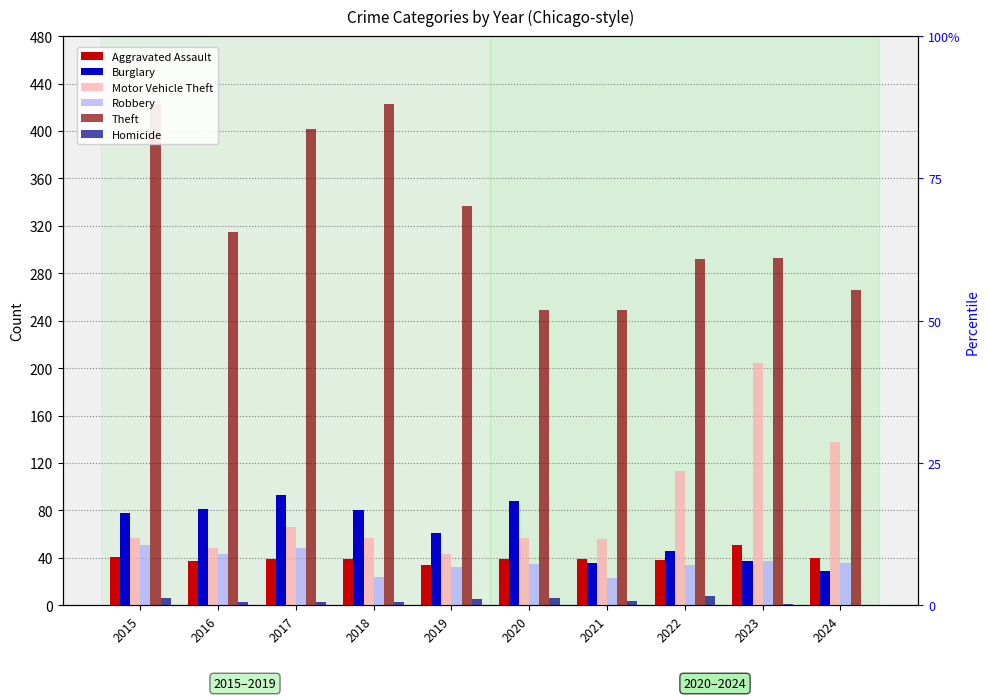

Between 2021 and 2024, which series saw the biggest shift?

Motor Vehicle Theft